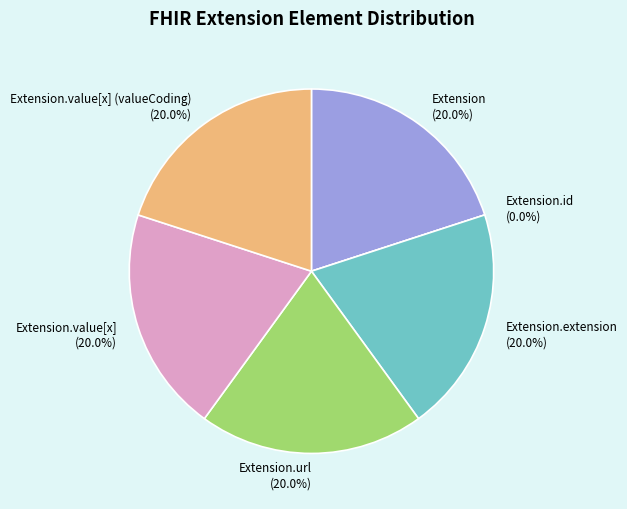

Combined, what portion of the pie is Extension.id and Extension.url?

20.0%